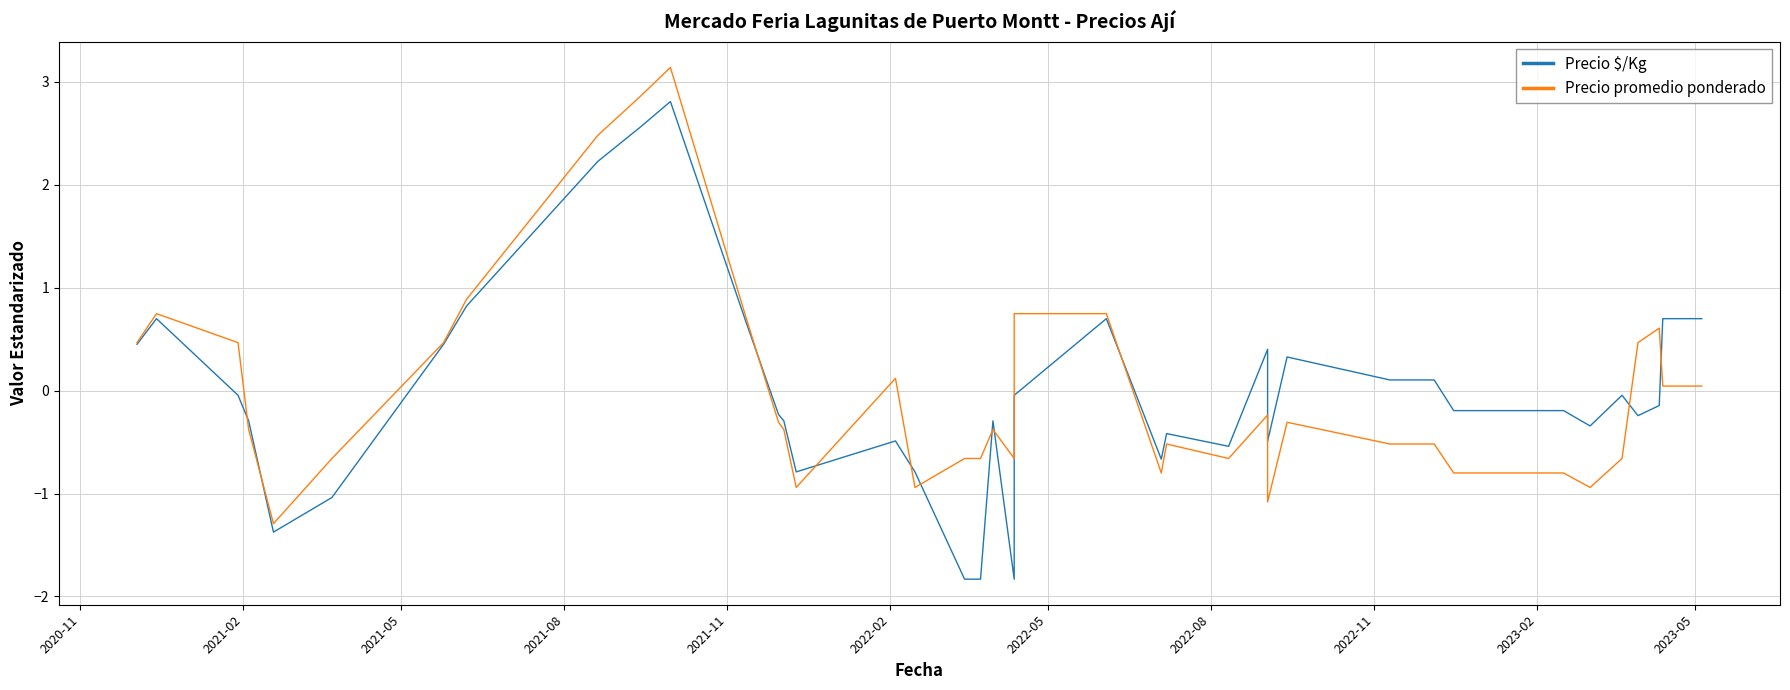

Which series has the widest spread of values?

Precio $/Kg